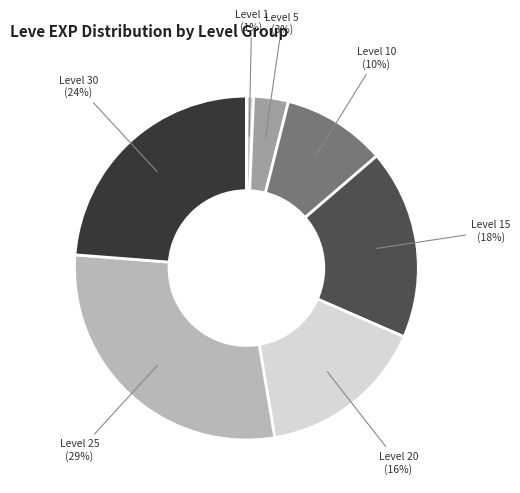

The Level 15 slice represents 18% of the pie. True or false?

True